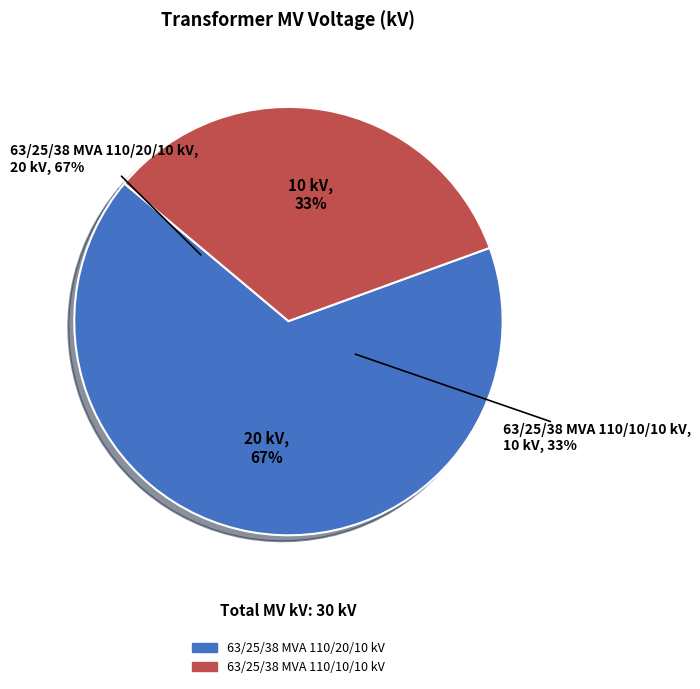

The 63/25/38 MVA 110/10/10 kV slice represents 33% of the pie. True or false?

True